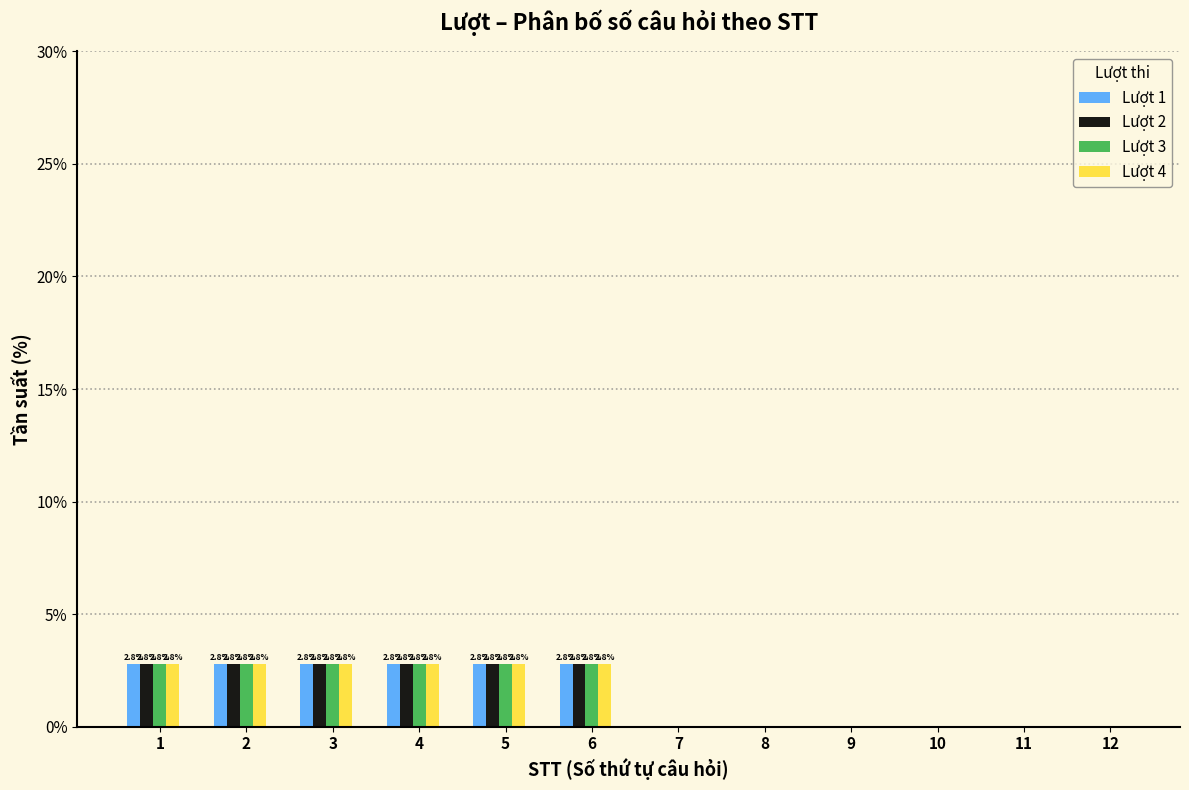

What is the greatest value displayed?

2.8